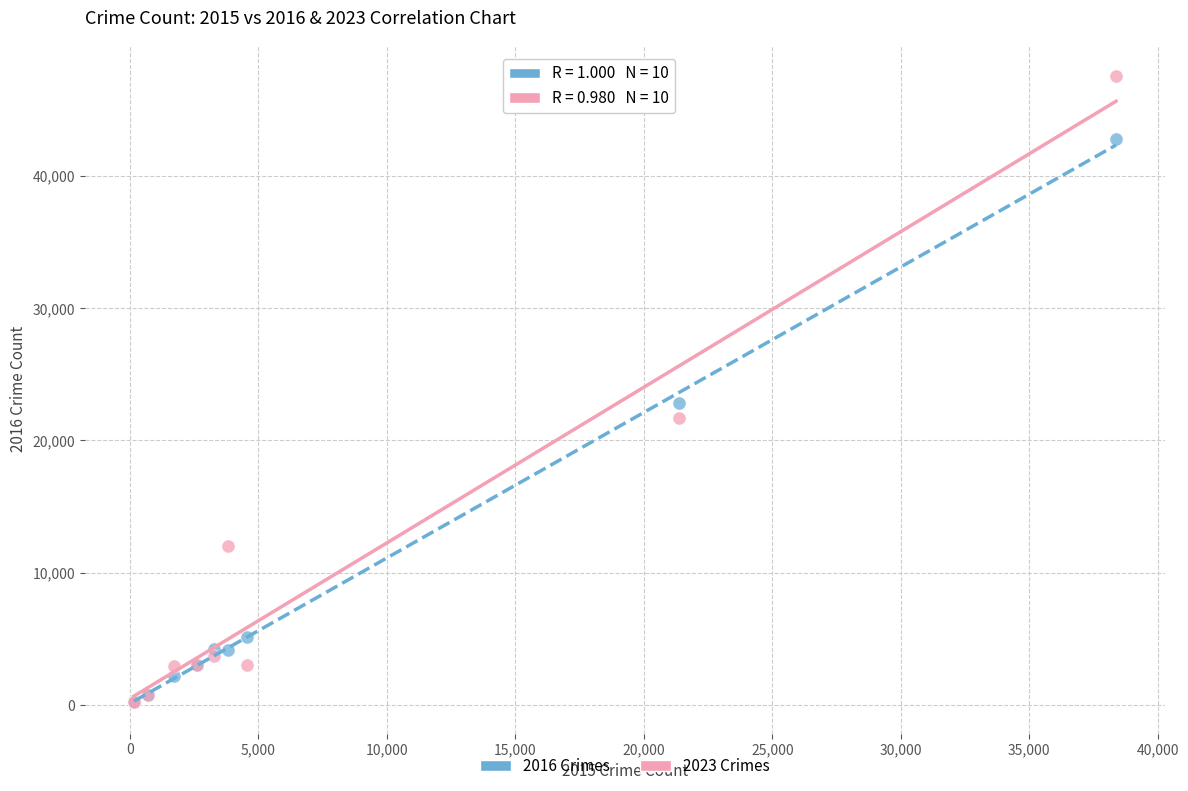

Across all series, what Y value is closest to 23882?

22799